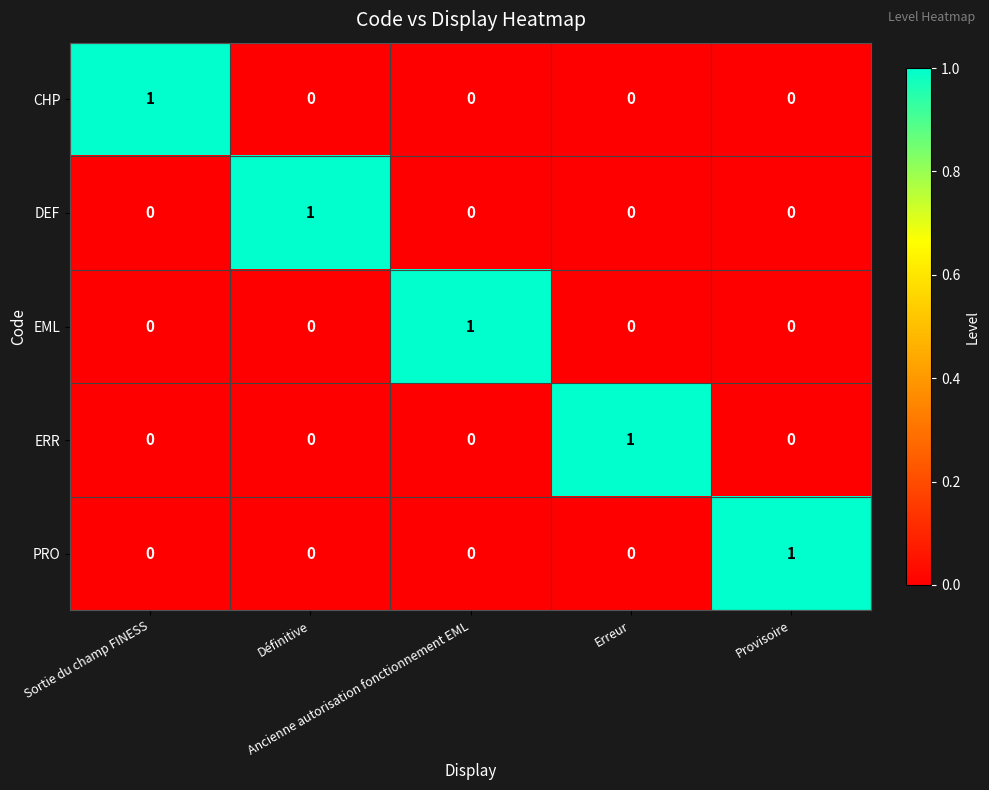

How many DEF values are between 0 and 1?

5